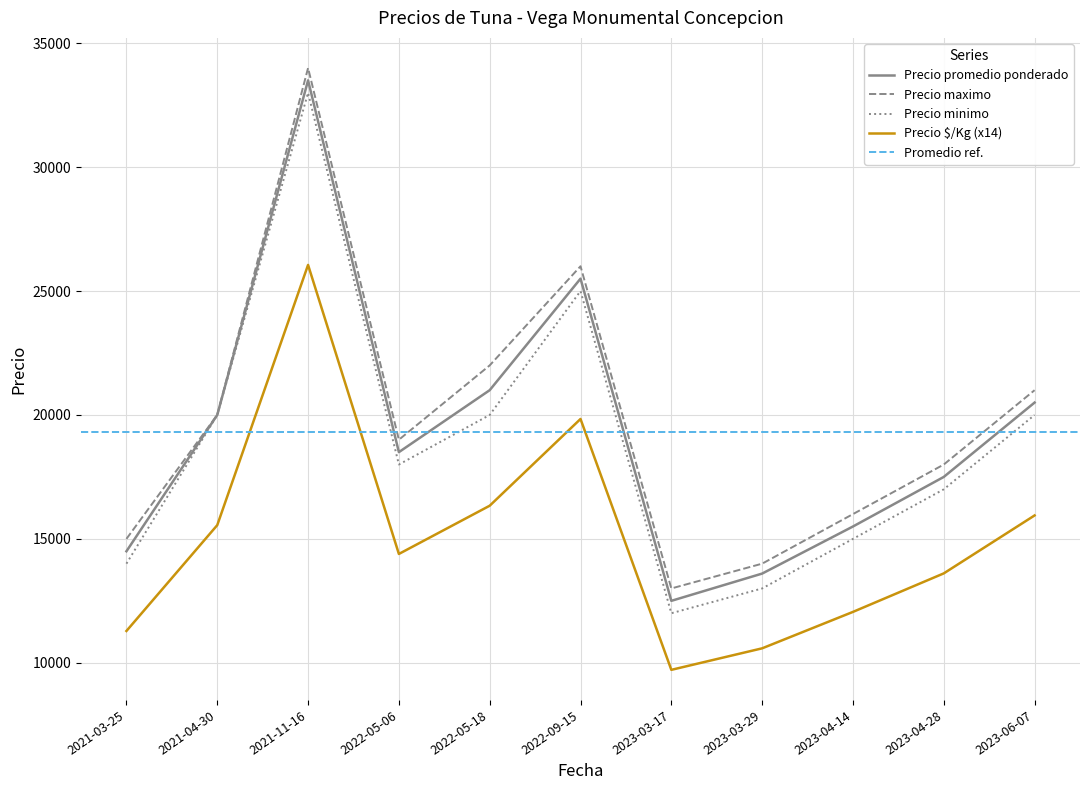

Is the value of Precio maximo at 2023-04-28 greater than the value of Precio minimo at 2021-11-16?

No